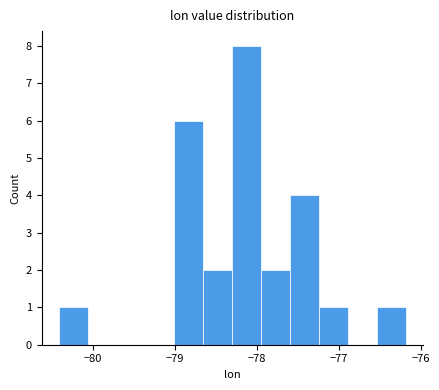

Around what value on the x-axis is the tallest bar? Give the approximate position of its centre, as read against the axis.

-78.1